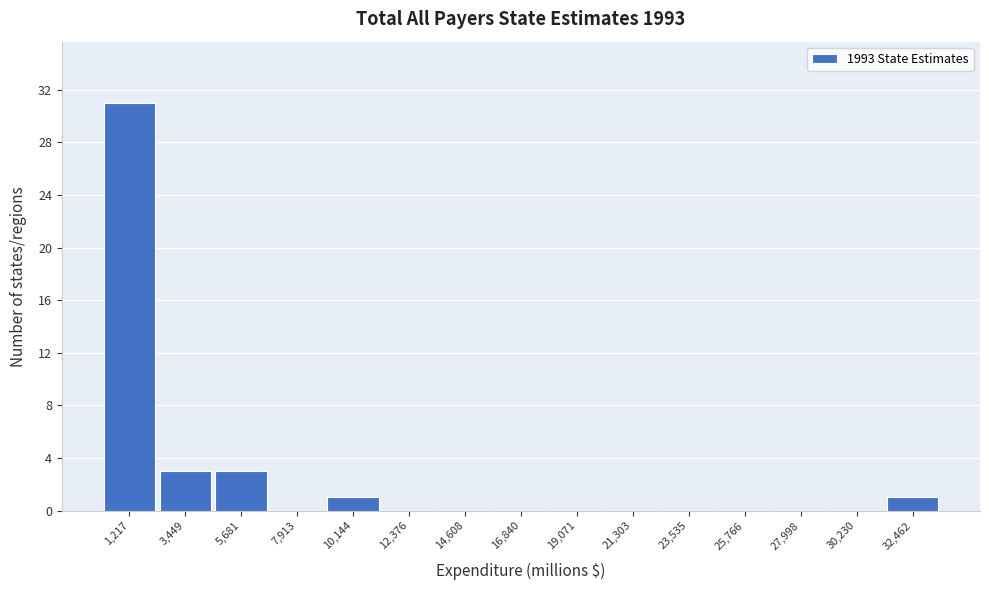

Reading left to right, list every bar in this chart as the range it spans on the x-axis followed by its height. Neither the bar edges nor the heights are printed on the chart, so give them approximately, as read against the axes.

0 to 2500: 31
2500 to 4500: 3
4500 to 7000: 3
7000 to 9000: 0
9000 to 11500: 1
11500 to 13500: 0
13500 to 15500: 0
15500 to 18000: 0
18000 to 20000: 0
20000 to 22500: 0
22500 to 24500: 0
24500 to 27000: 0
27000 to 29000: 0
29000 to 31500: 0
31500 to 33500: 1